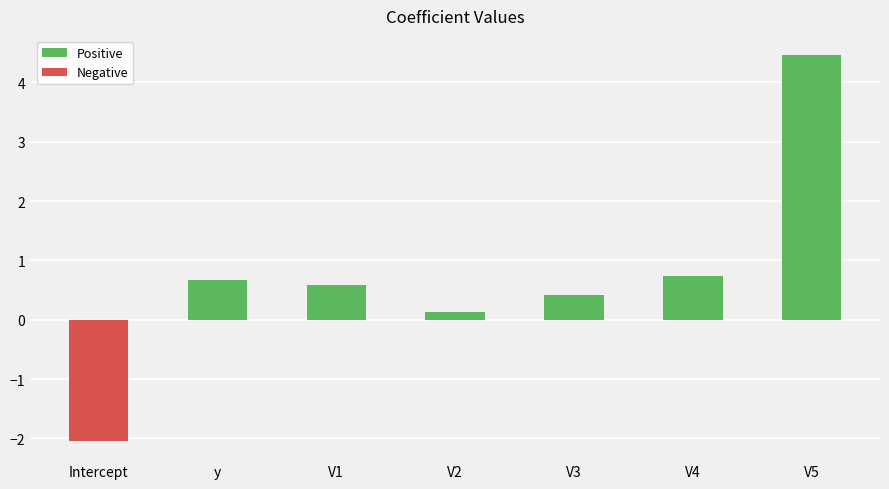

The value at V4 is 1.0. True or false?

False